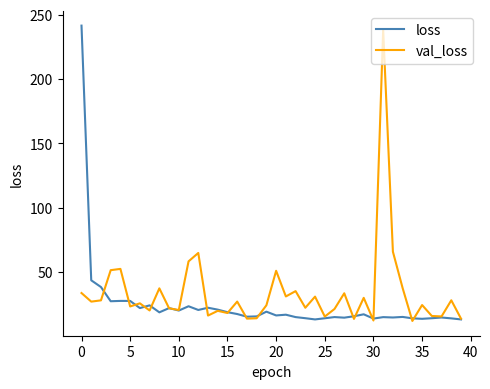

What is the highest value of the loss series?

241.5